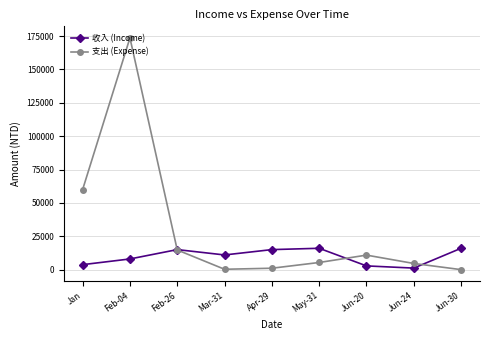

Where is the first local maximum for 收入 (Income)?

Feb-26